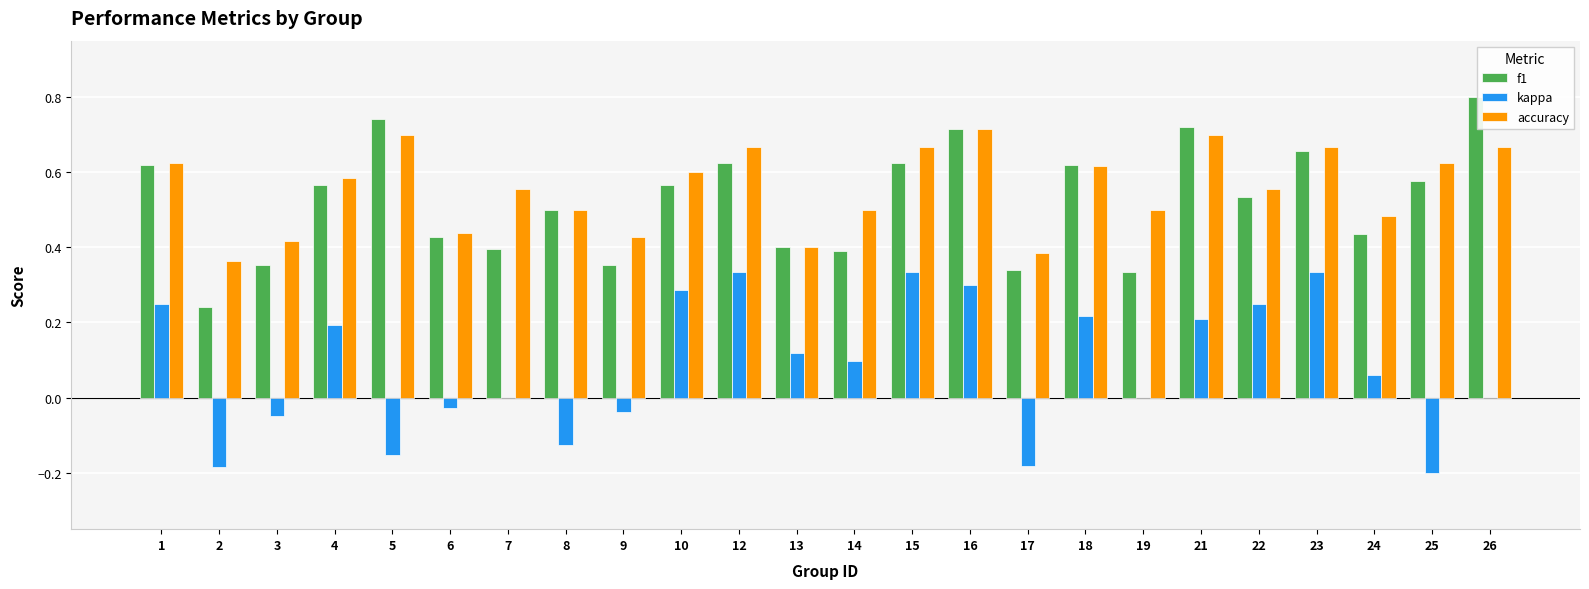

What is the greatest value displayed?

0.8